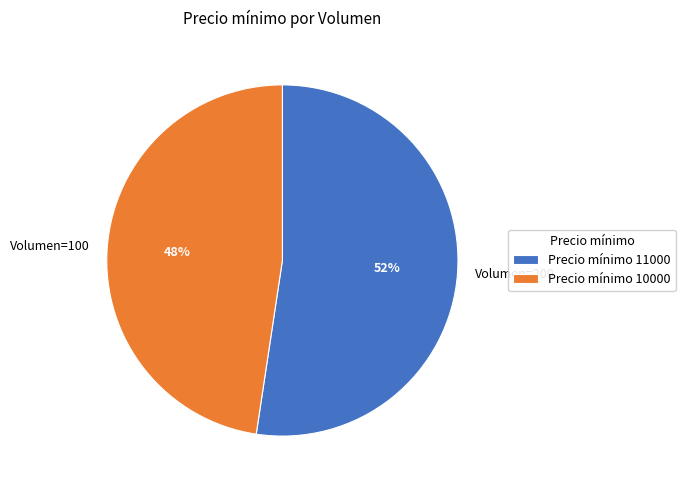

How many segments does this pie chart have?

2